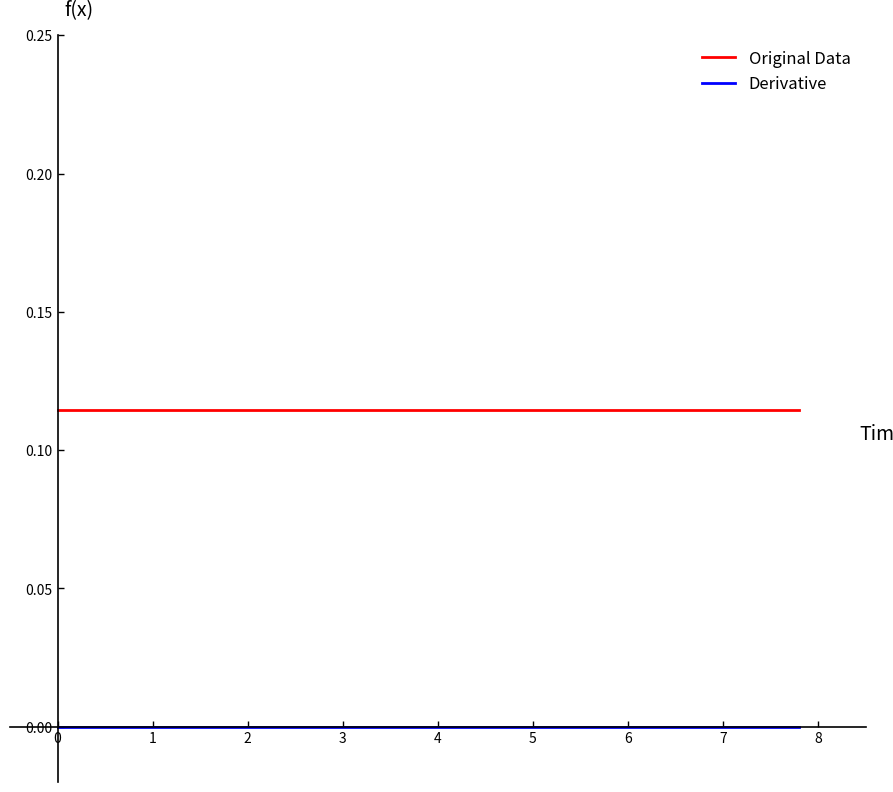

List the series in order of their peak value, lowest first.

Derivative, Original Data